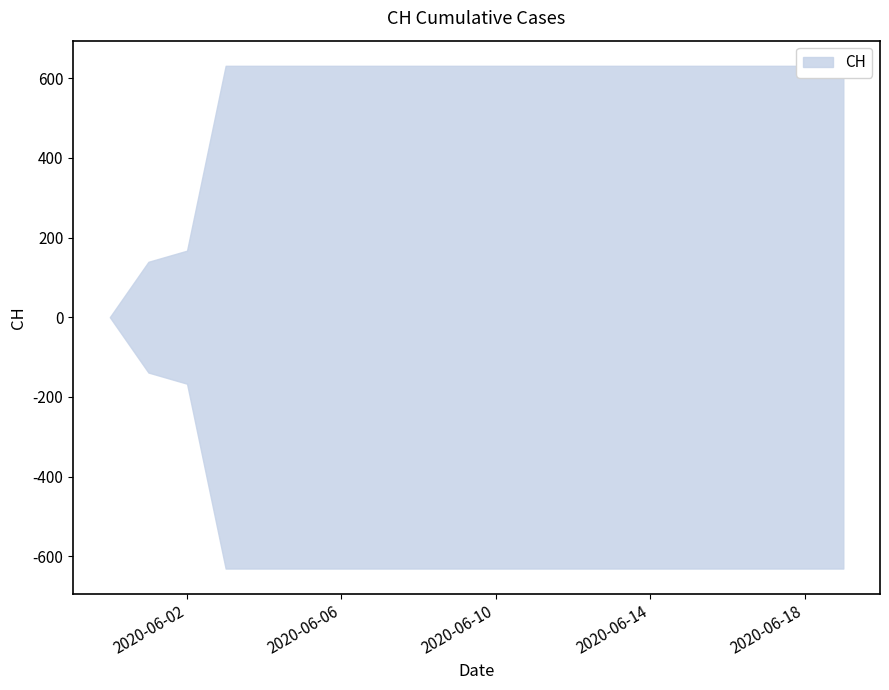

True or false: the data shows 409 at 2020-06-13.

False